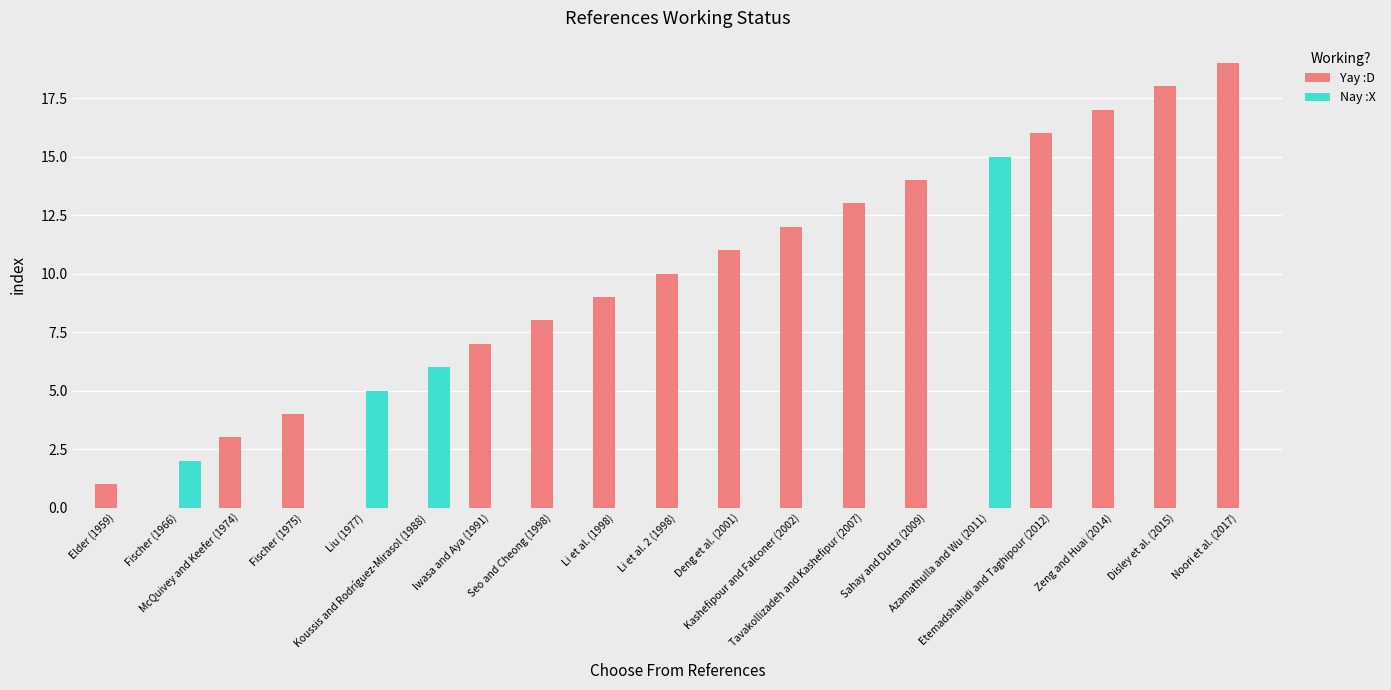

What is the greatest value displayed?

19